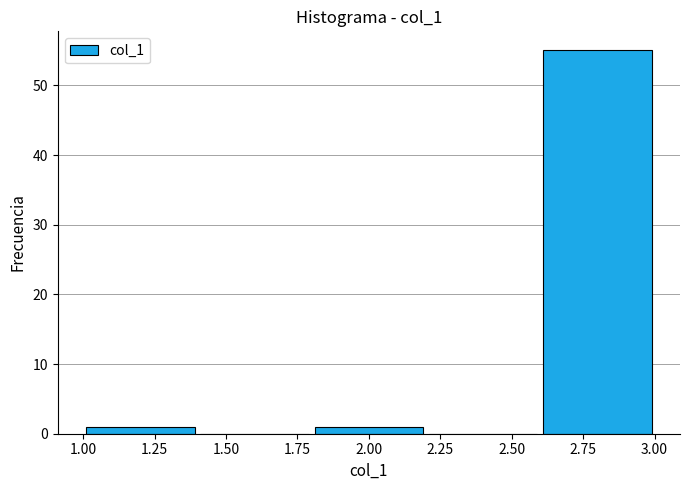

Reading left to right, list every bar in this chart as the range it spans on the x-axis followed by its height. The values are not printed on the chart, so give them approximately, as read against the axis.

1.0 to 1.4: 1
1.4 to 1.8: 0
1.8 to 2.2: 1
2.2 to 2.6: 0
2.6 to 3.0: 55